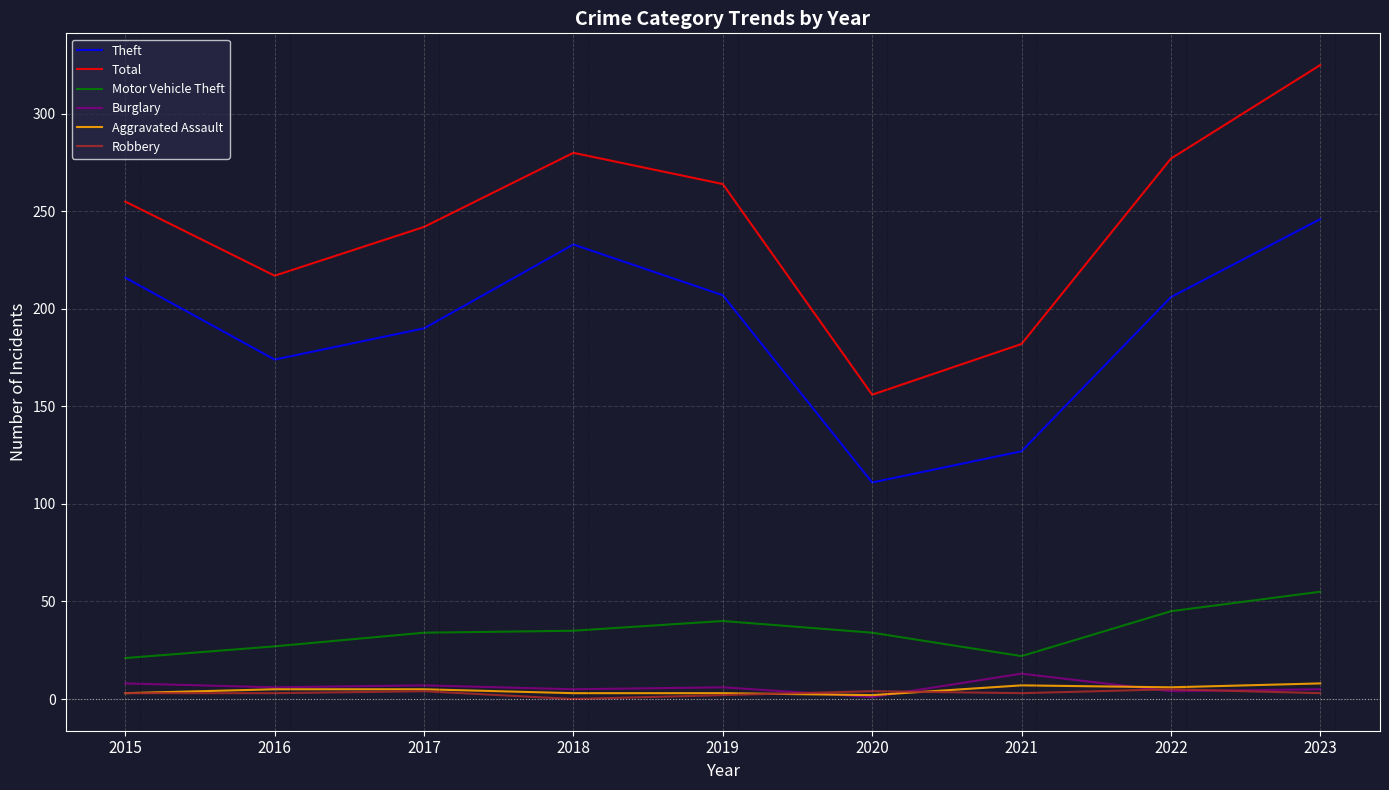

How many lines are shown in the chart?

6